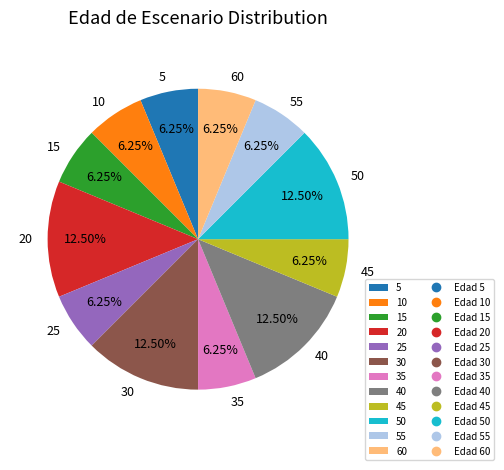

Combined, do 30 and 10 account for over 50%?

No